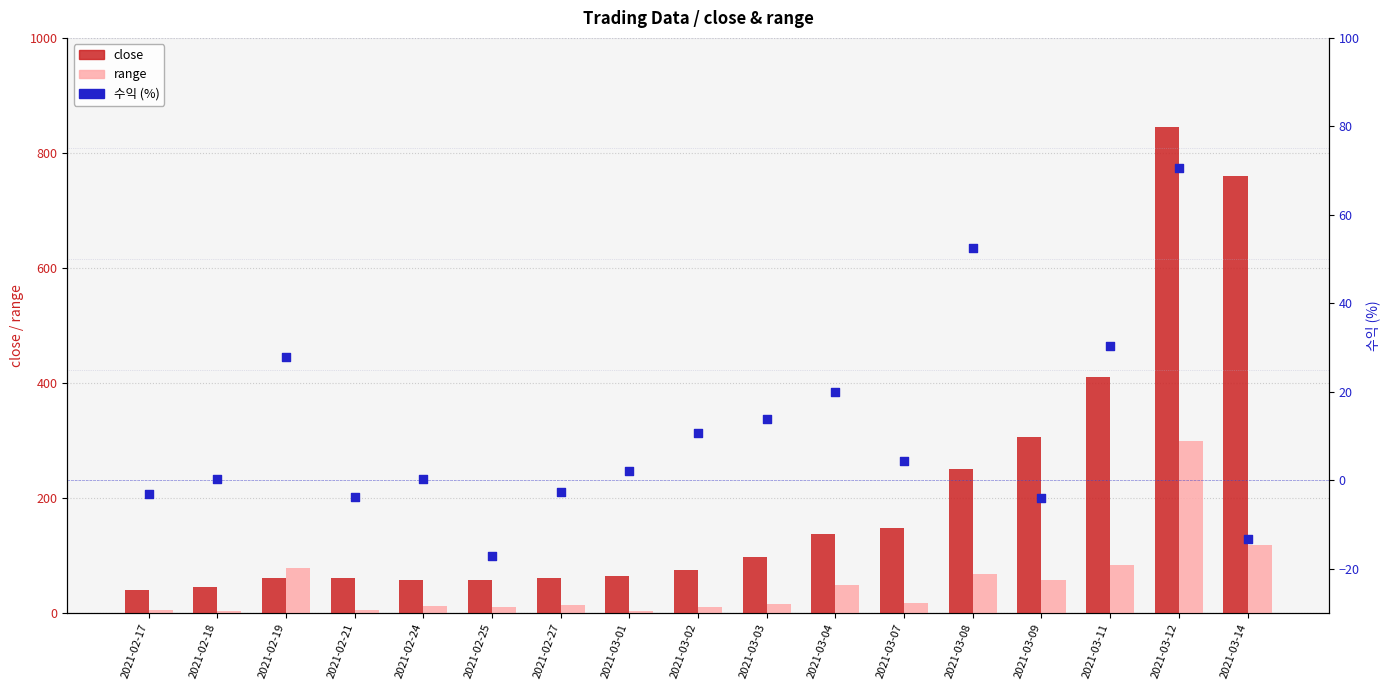

Which series reaches the maximum Y coordinate?

close